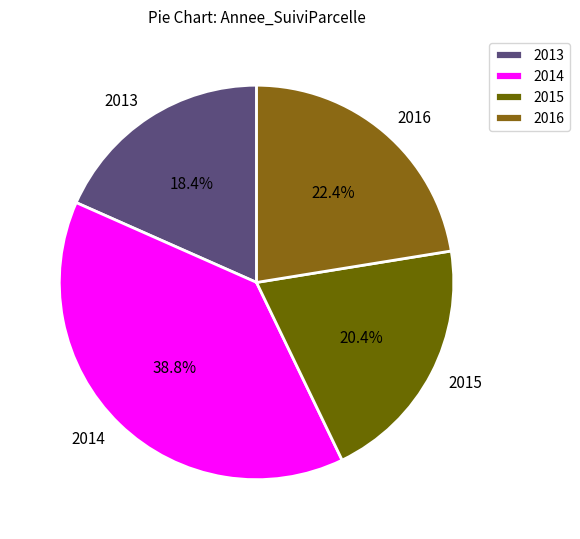

Which category has the biggest portion of the pie?

2014